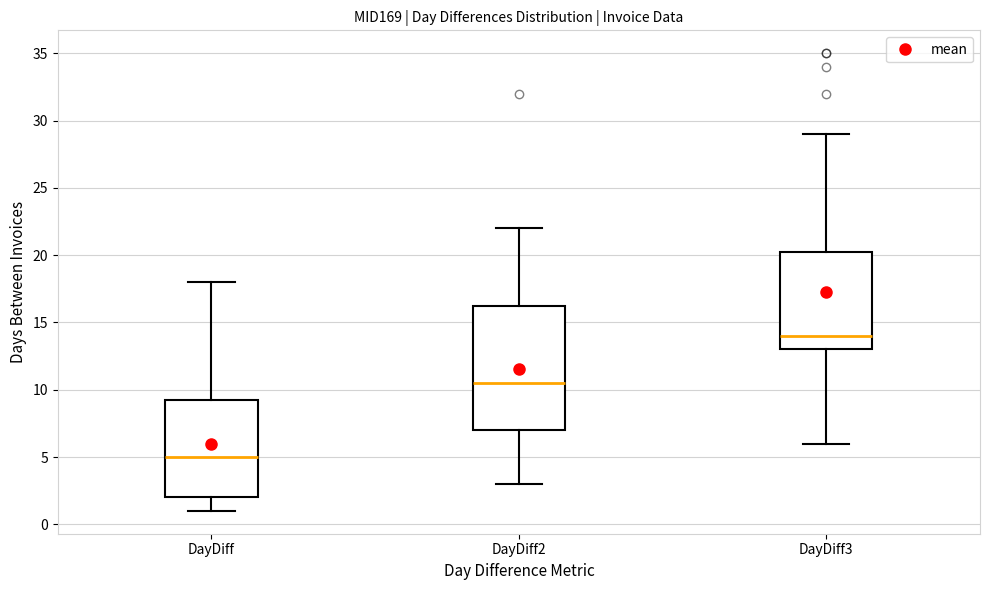

Which box has the highest median line?

DayDiff3